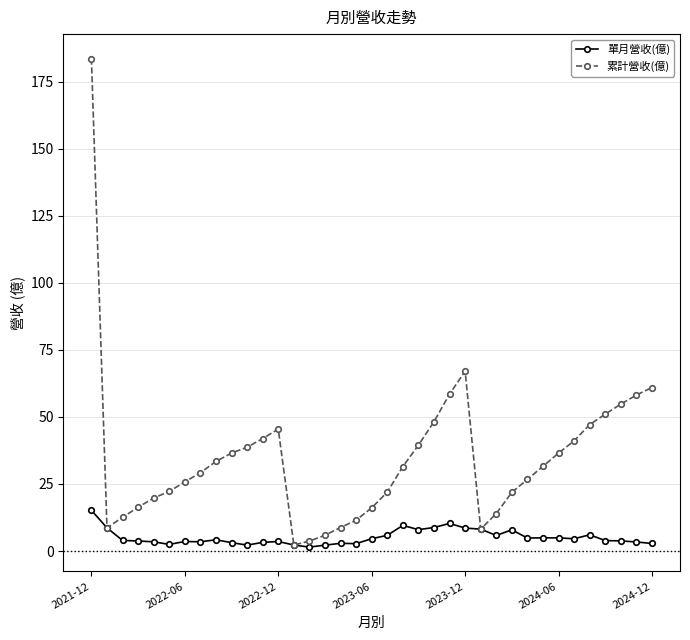

What is the maximum value for 單月營收(億)?

15.2